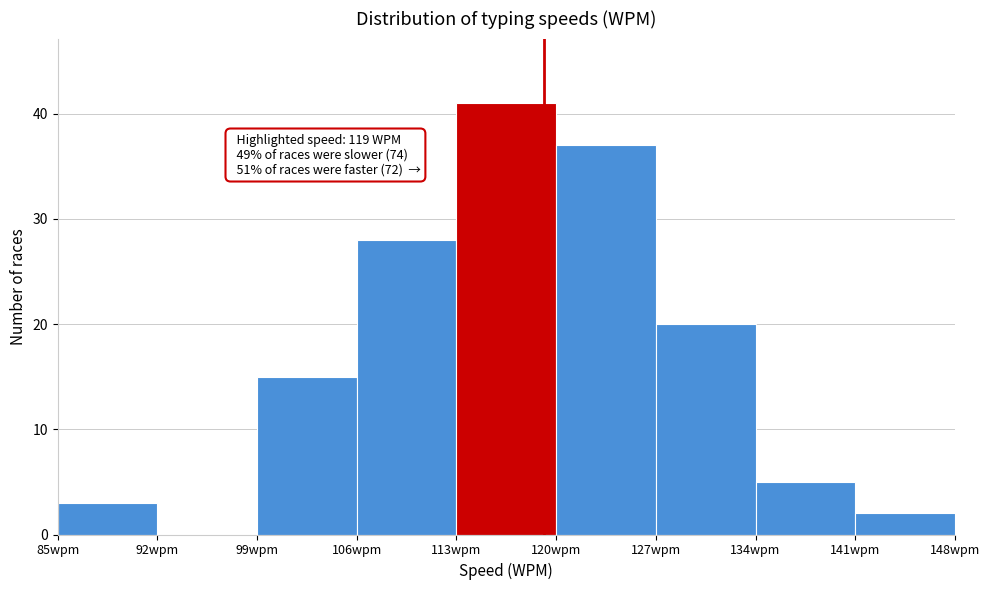

Over which range of the x-axis is the bar tallest?

113 to 120